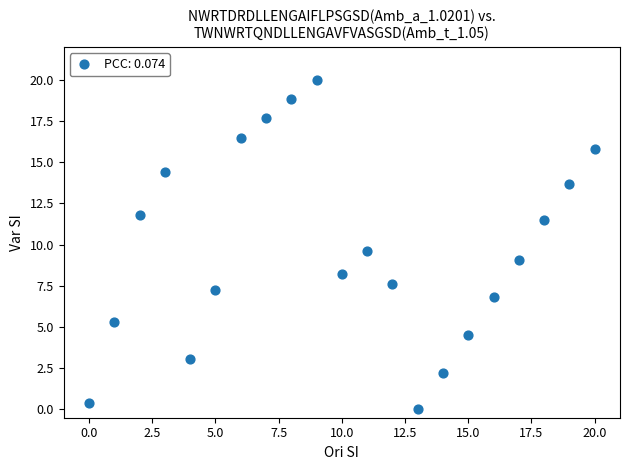

What Y value in the scatter plot is closest to 10?

9.6